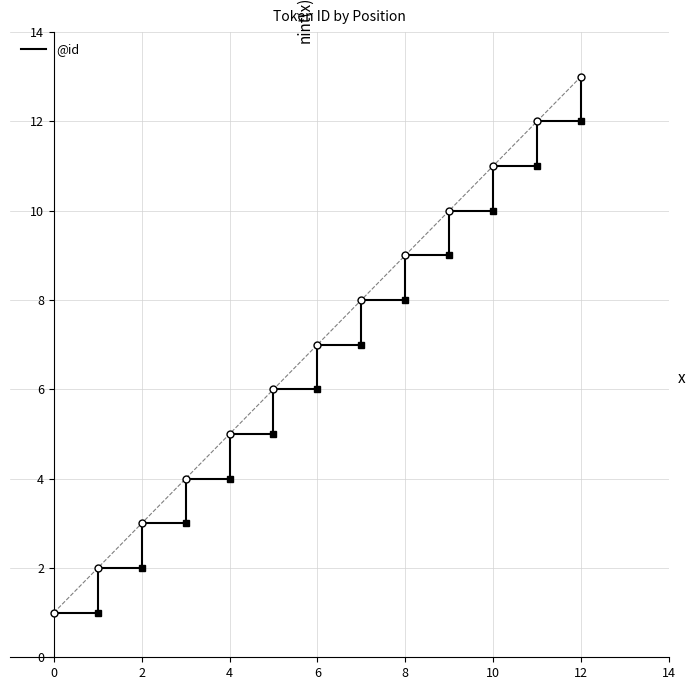

What is the greatest value displayed?

13